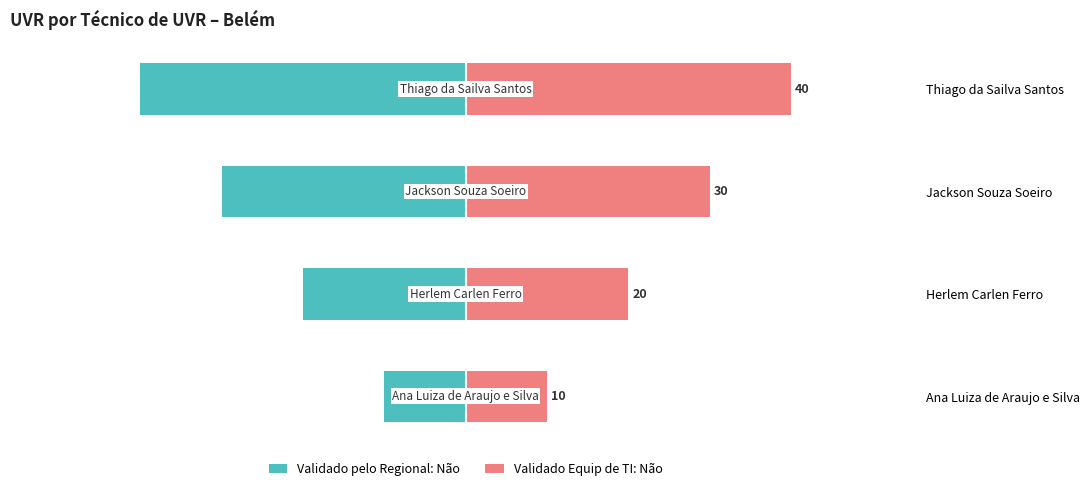

Count the number of categories in the chart.

4